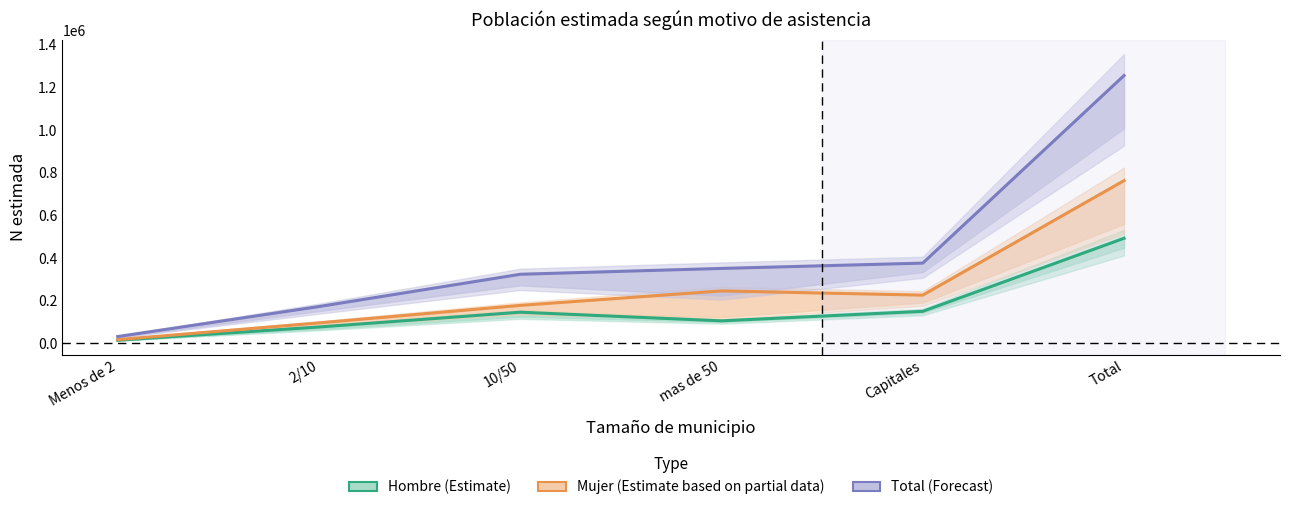

Which series has the largest total across all categories?

Total (Forecast)